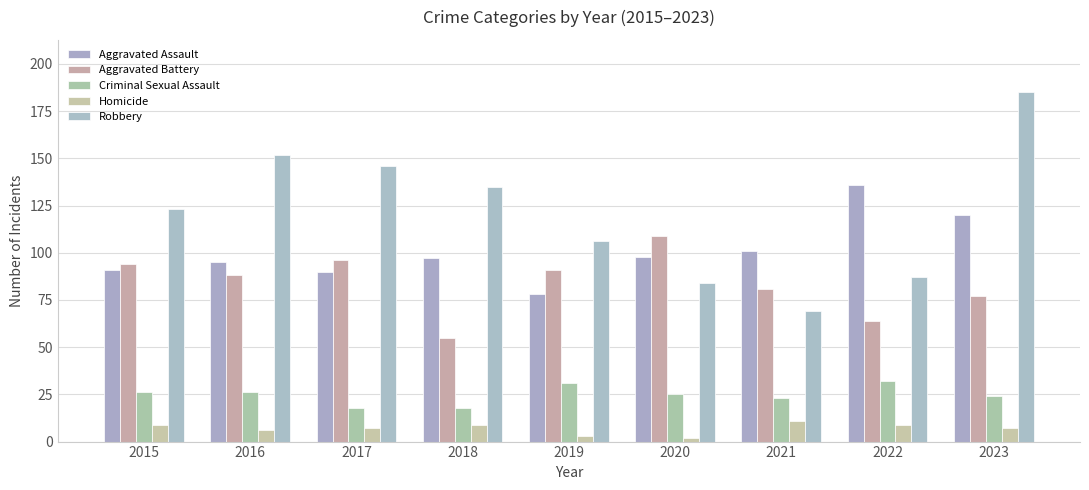

What is the greatest value displayed?

185